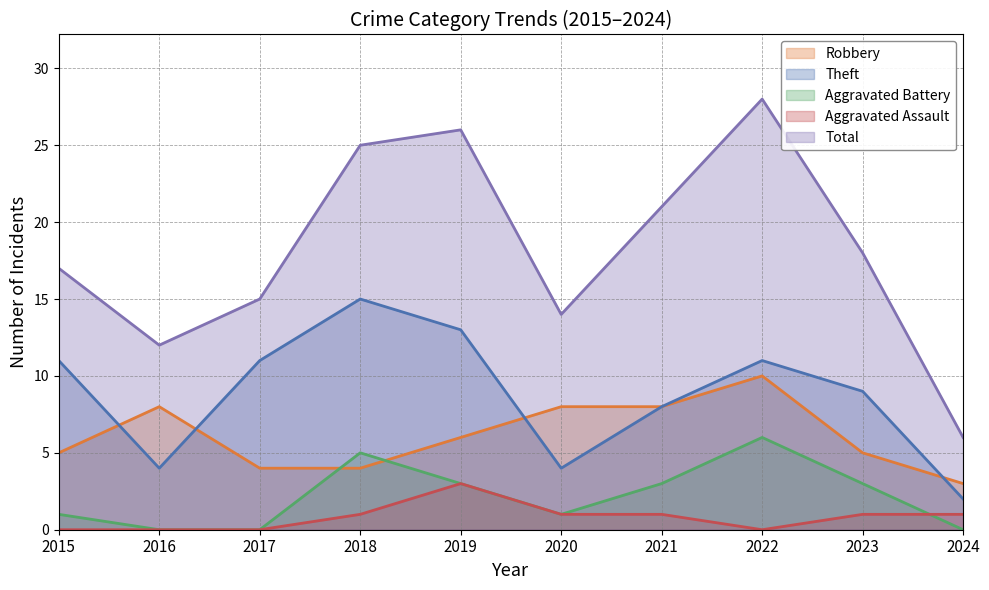

What is the value of the Total point at the 9th from the left?

18